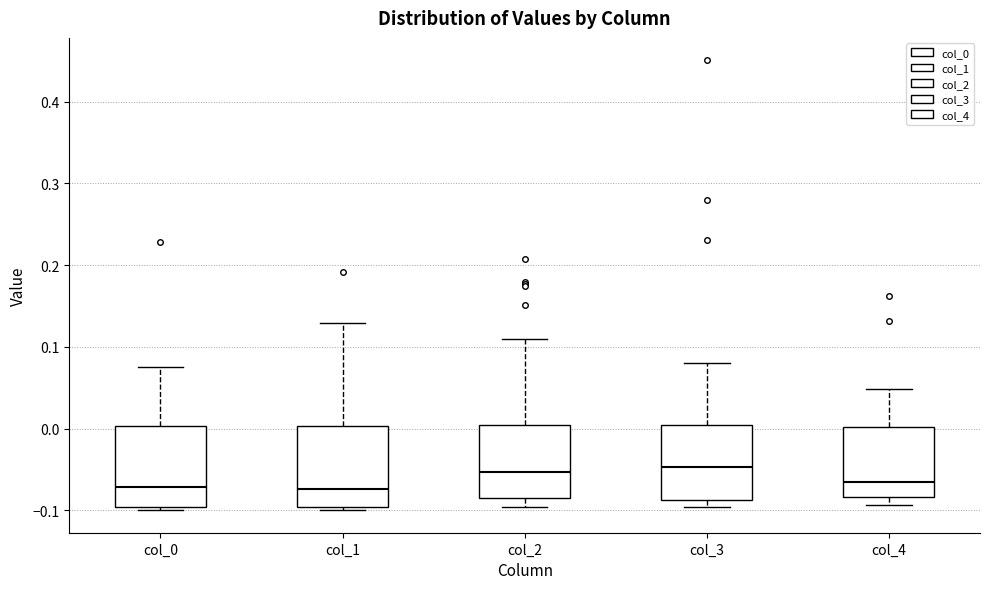

Reading left to right, transcribe this box plot: for each box, give where its median line is, the range the box spans, and where its two whiskers end, as read against the y-axis. The values are not printed on the chart, so give them approximately, as read against the axis.

col_0: median -0.07, box -0.10 to 0.00, whiskers -0.10 (just below the box's lower edge) to 0.08
col_1: median -0.07, box -0.10 to 0.00, whiskers -0.10 (just below the box's lower edge) to 0.13
col_2: median -0.05, box -0.09 to 0.00, whiskers -0.10 to 0.11
col_3: median -0.05, box -0.09 to 0.00, whiskers -0.10 to 0.08
col_4: median -0.07, box -0.08 to 0.00, whiskers -0.09 to 0.05